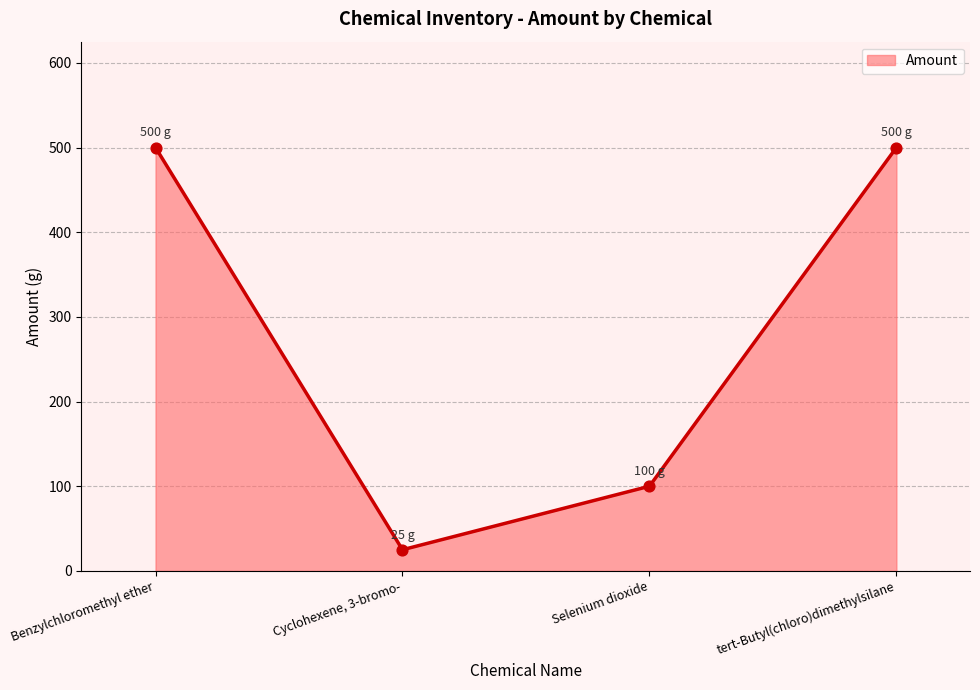

What is the change in value from Cyclohexene, 3-bromo- to Selenium dioxide?

+75